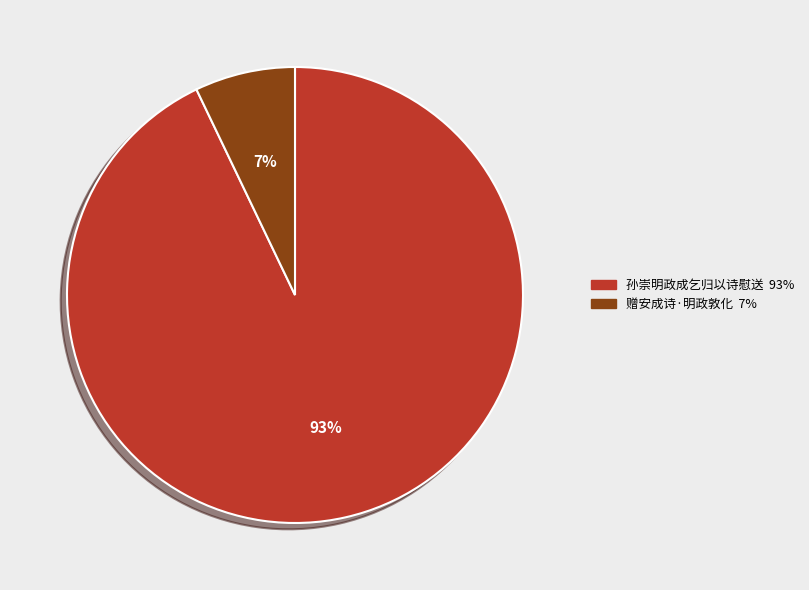

Which slice is the largest?

孙崇明政成乞归以诗慰送